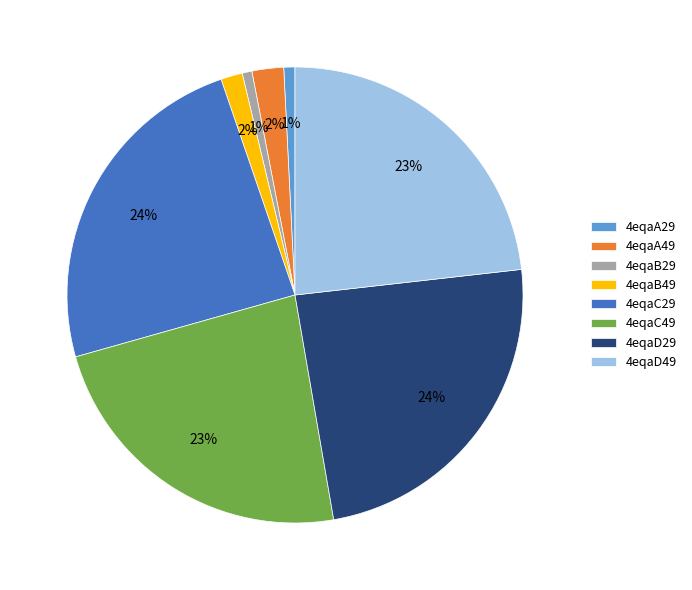

Does 4eqaD29 represent more than half of the total?

No